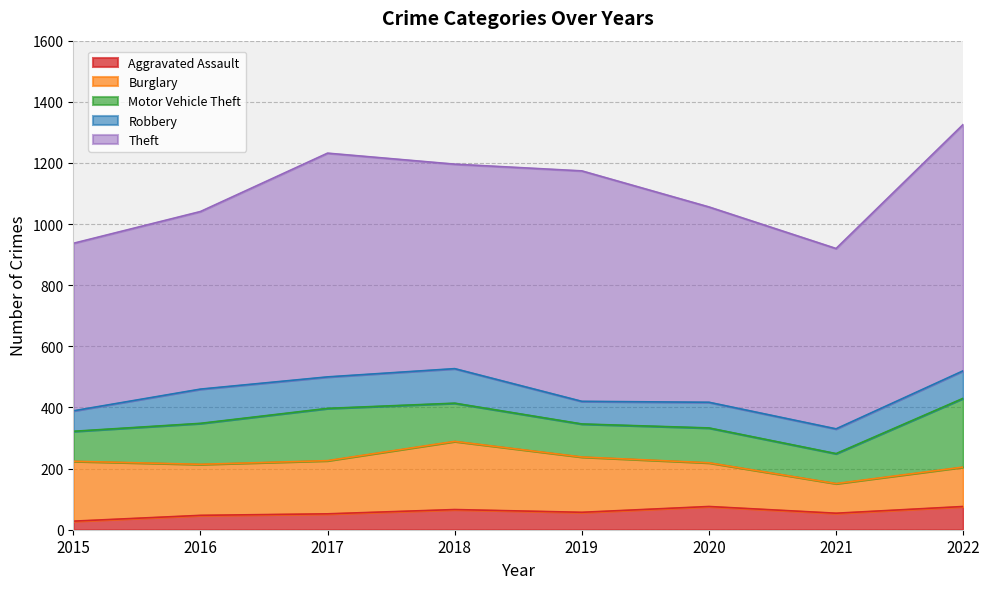

What are all the series names shown in the legend?

Aggravated Assault, Burglary, Motor Vehicle Theft, Robbery, Theft